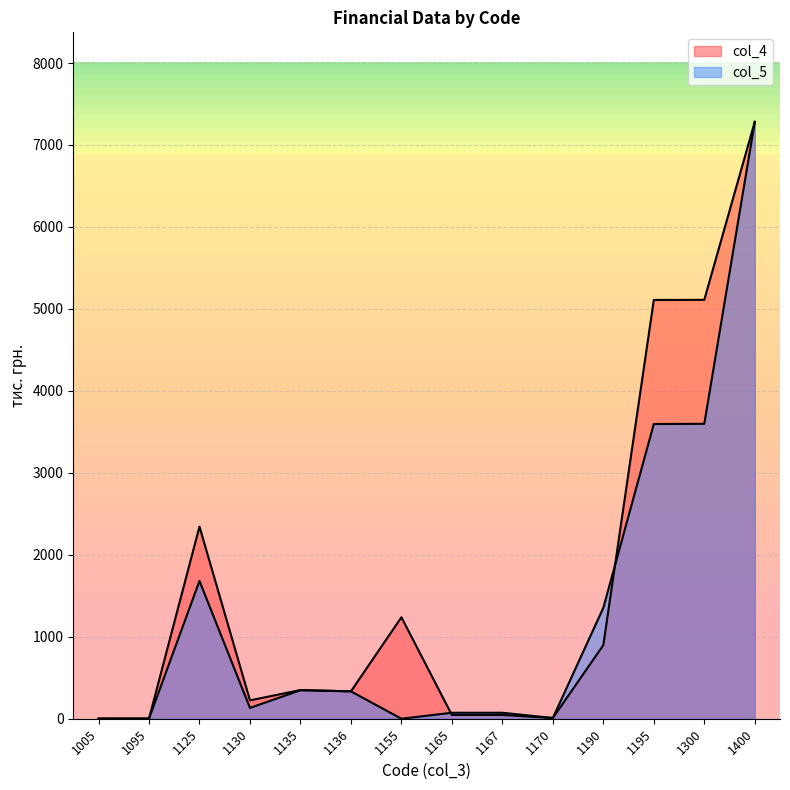

What is the difference between the col_5 values at 1165 and 1195?

3523